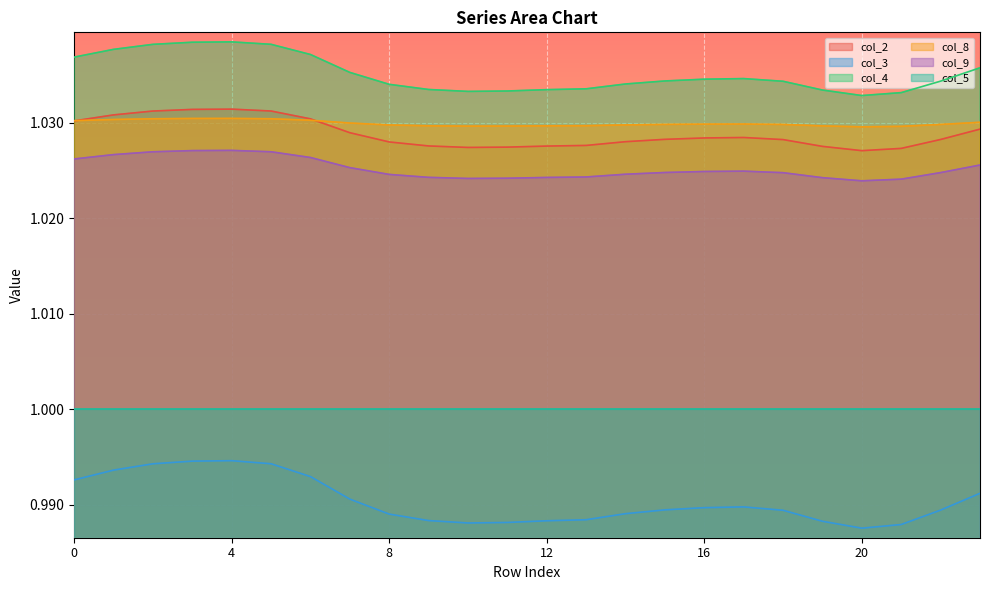

True or false: col_4 and col_9 cross at least once.

False